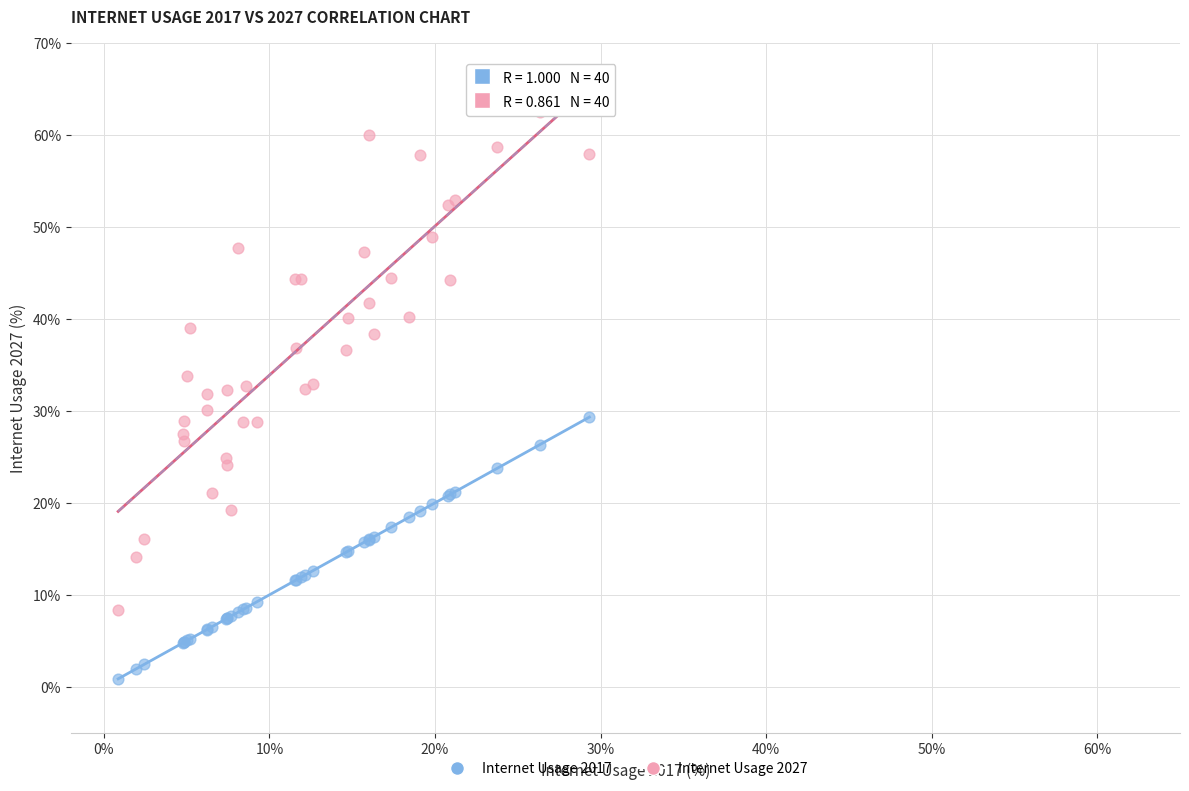

Which series contains the lowest Y value?

Internet Usage 2017